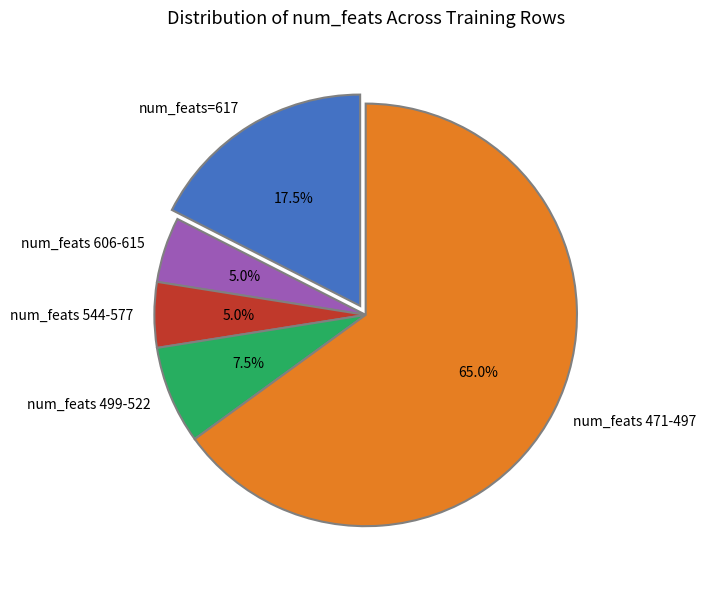

Is there any slice that represents more than half of the pie?

Yes